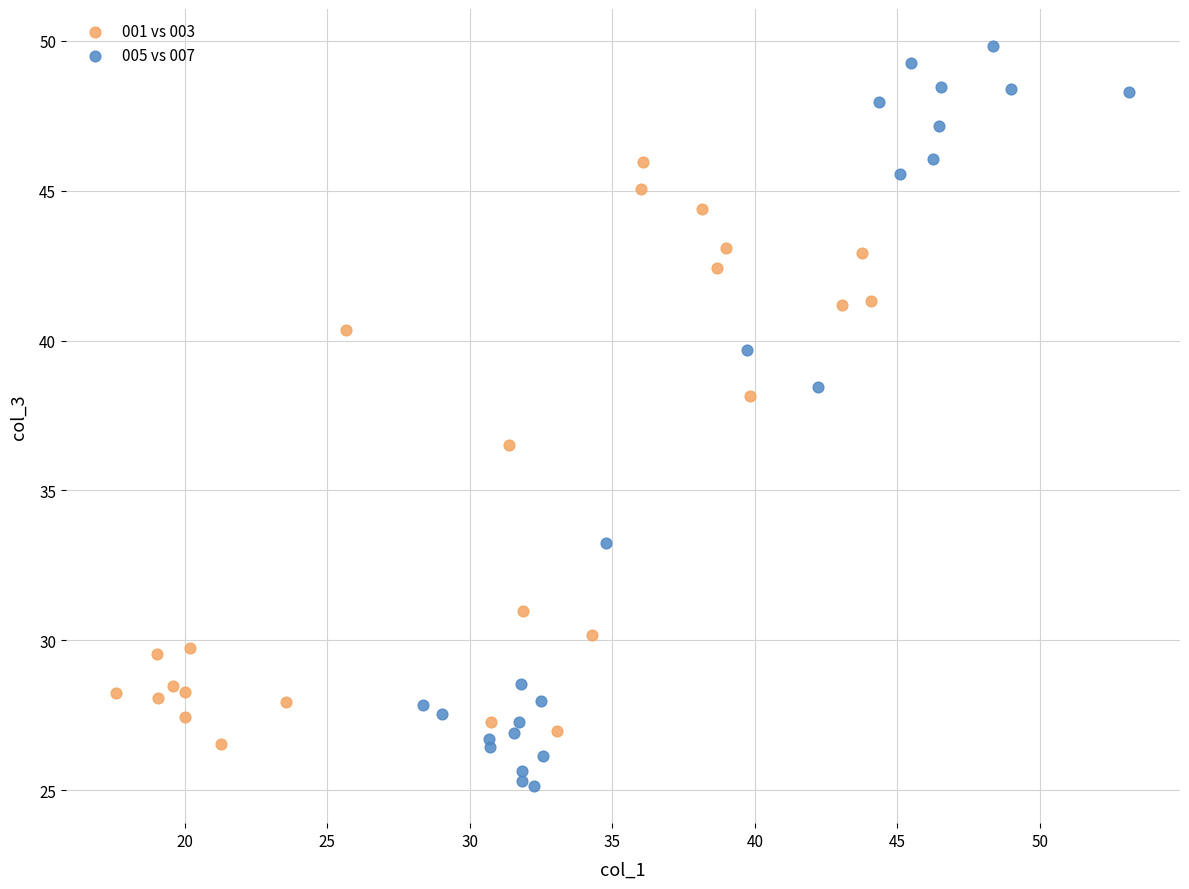

Which series reaches the maximum Y coordinate?

005 vs 007